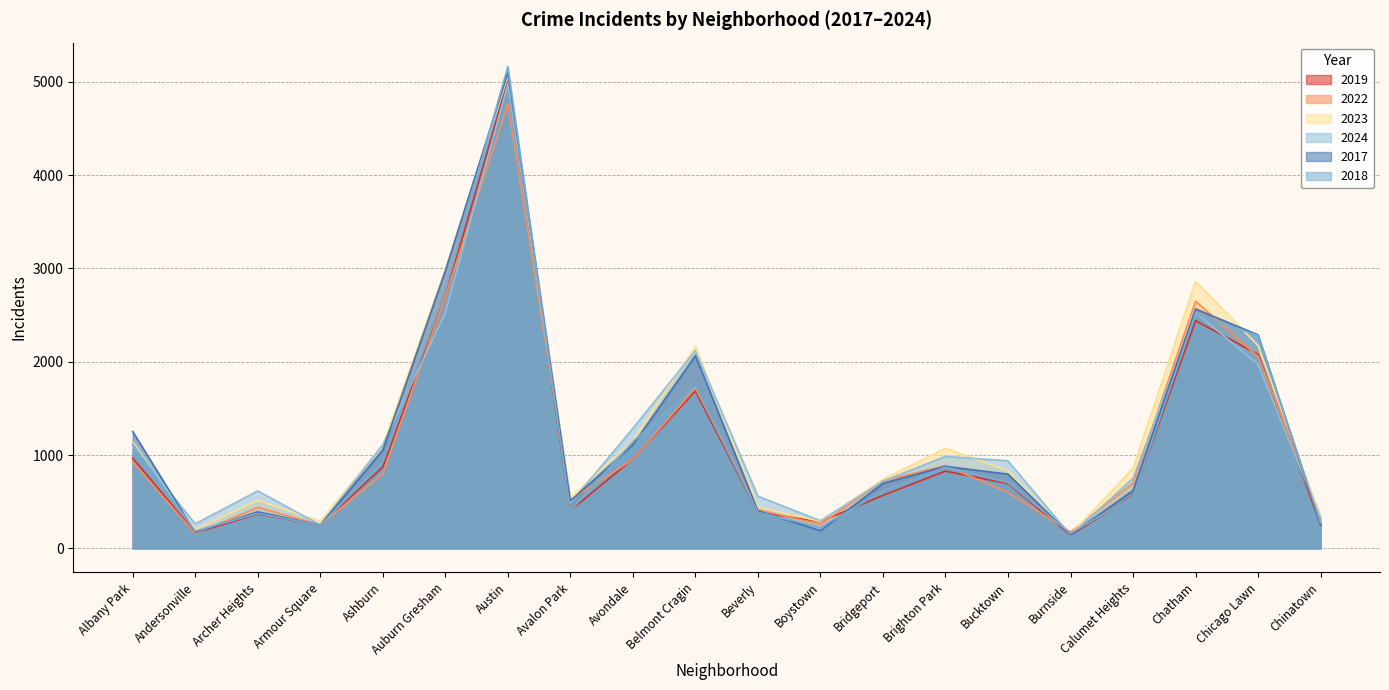

What is the difference between the 2022 values at Auburn Gresham and Chicago Lawn?

642